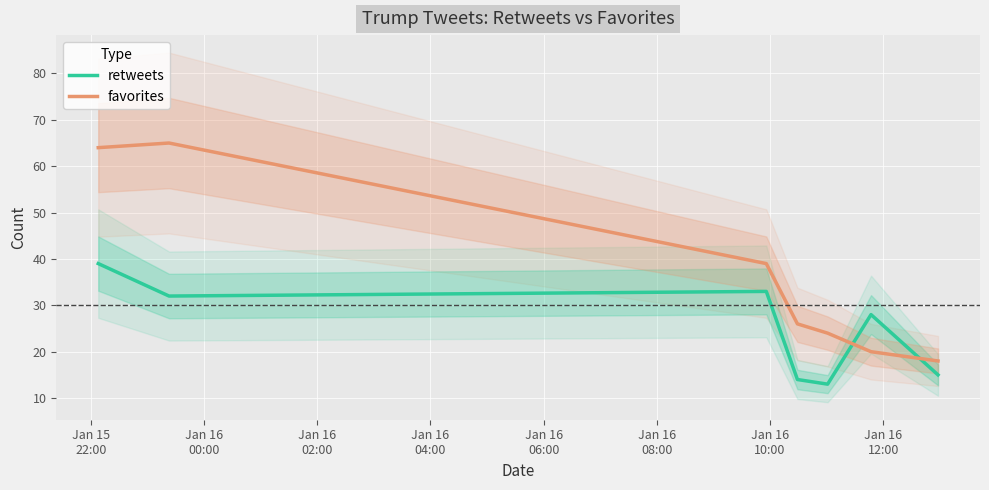

How many lines are shown in the chart?

2